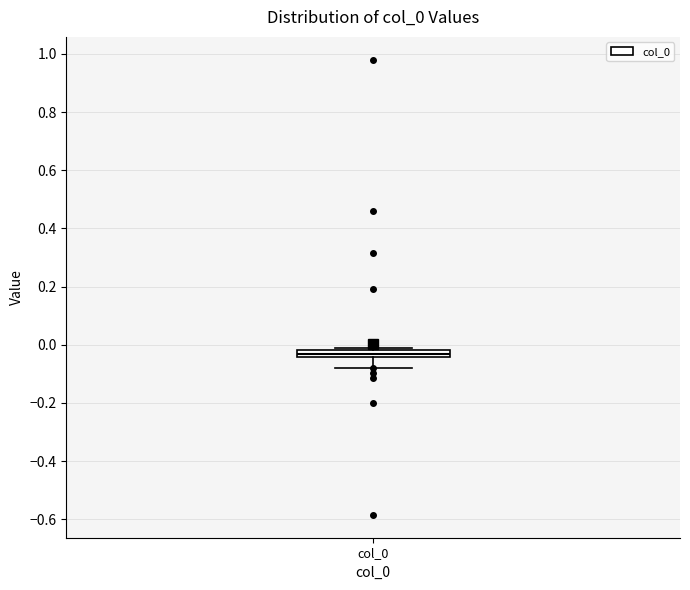

Where is the upper edge of the box for col_0 on the y-axis? The values are not printed on the chart, so give them approximately, as read against the axis.

-0.02